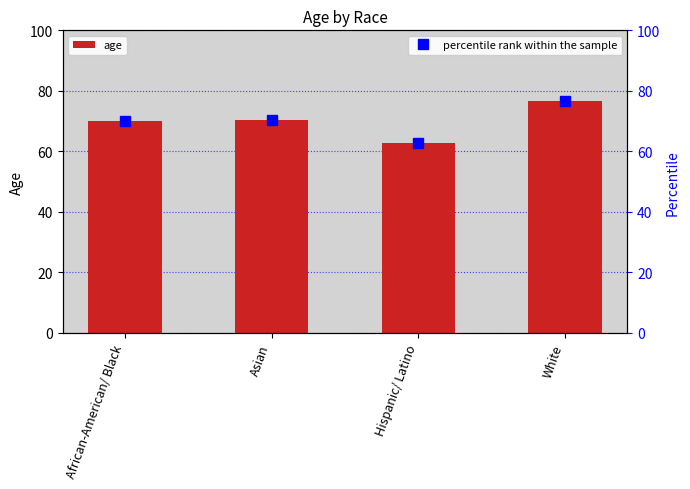

Which series has the largest total across all categories?

age